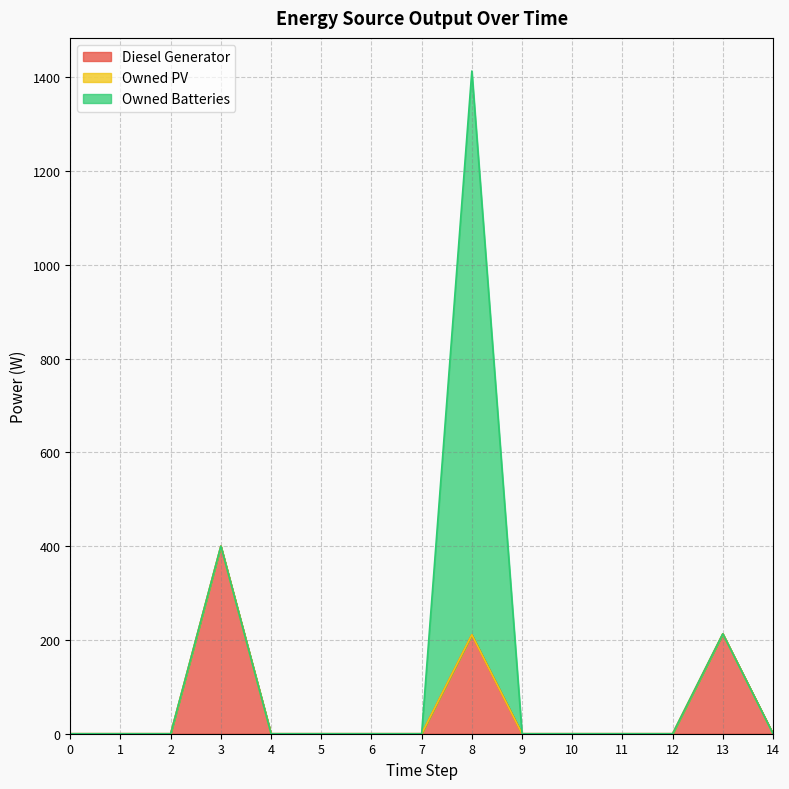

At how many categories does at least one series exceed 272?

2